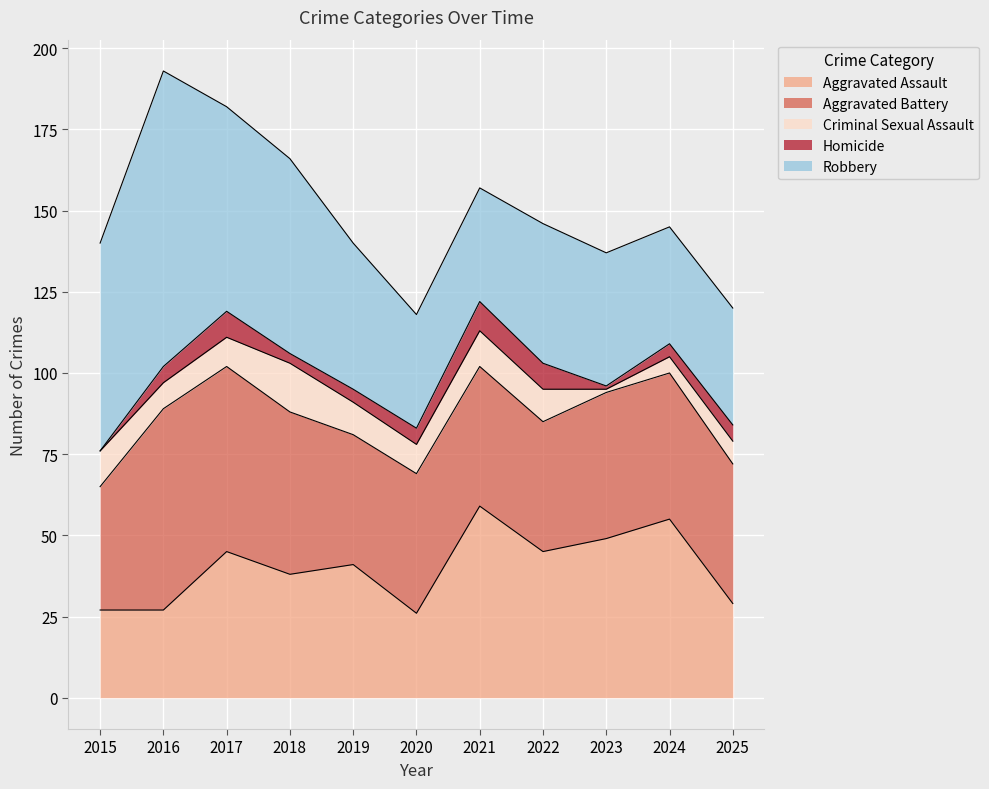

True or false: Criminal Sexual Assault and Robbery cross at least once.

False